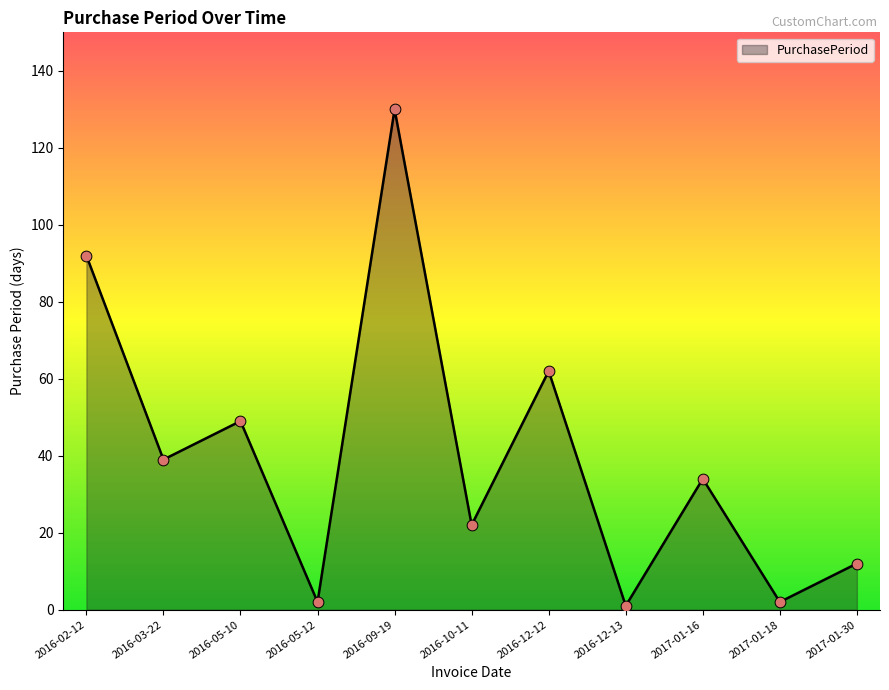

Between 2017-01-16 and 2016-03-22, which is larger?

2016-03-22